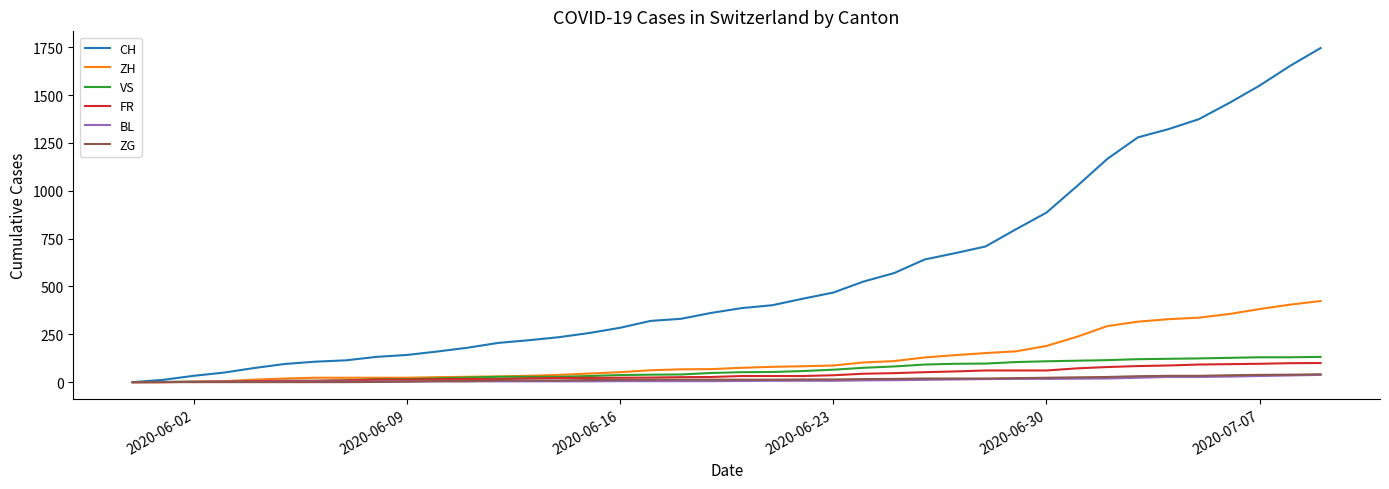

What is the average value of the CH series?

560